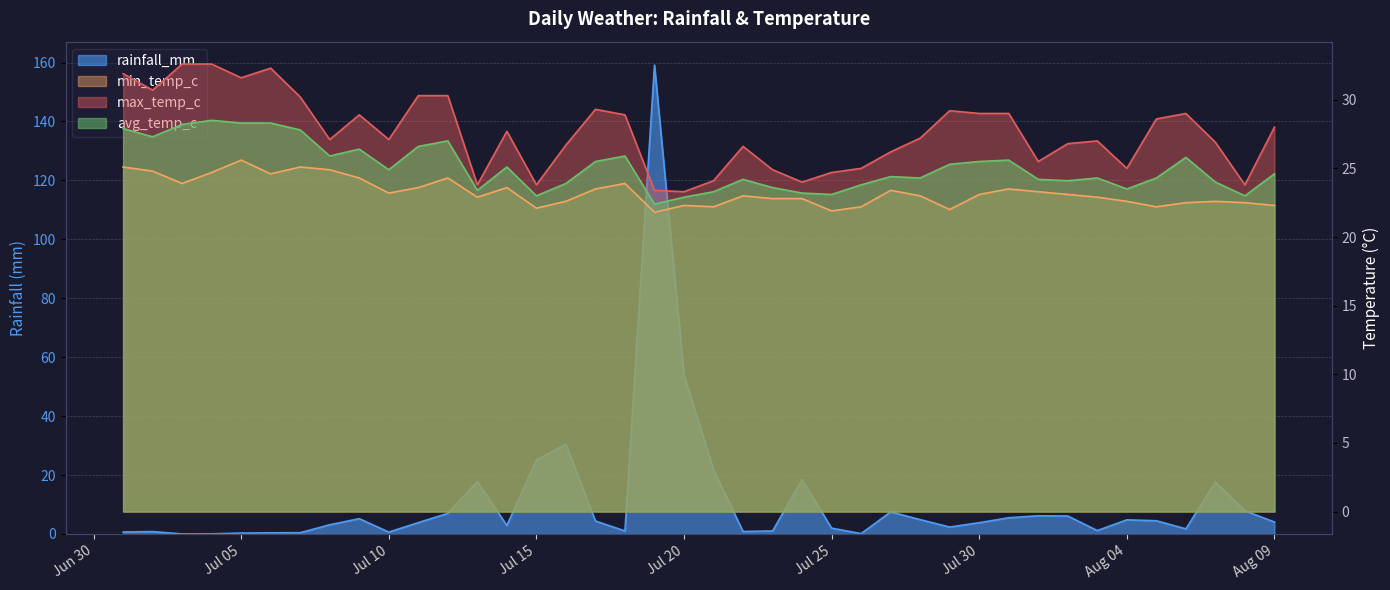

How many data points in rainfall_mm are above 4?

20